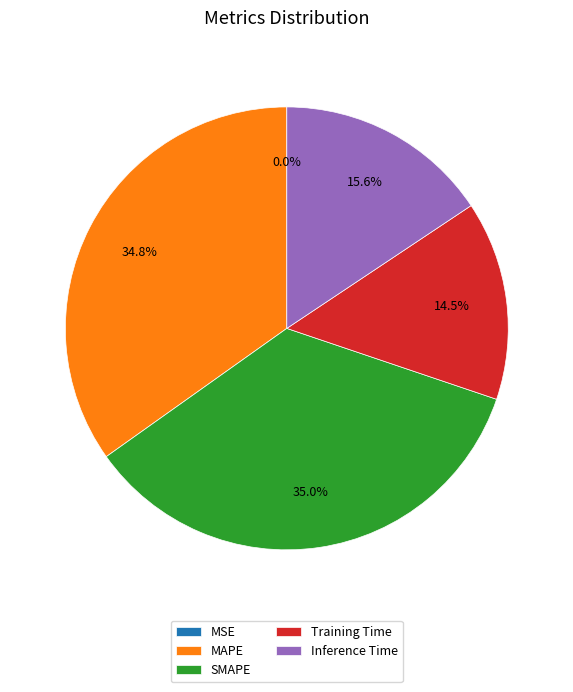

Is the sum of SMAPE and MAPE greater than half?

Yes